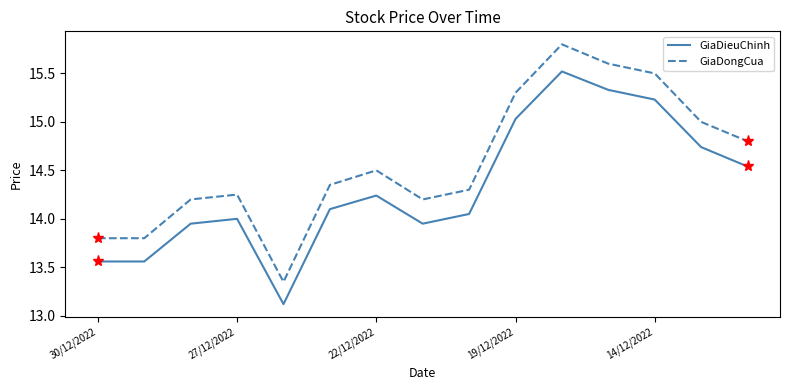

List the series in order of their overall mean, lowest first.

GiaDieuChinh, GiaDongCua